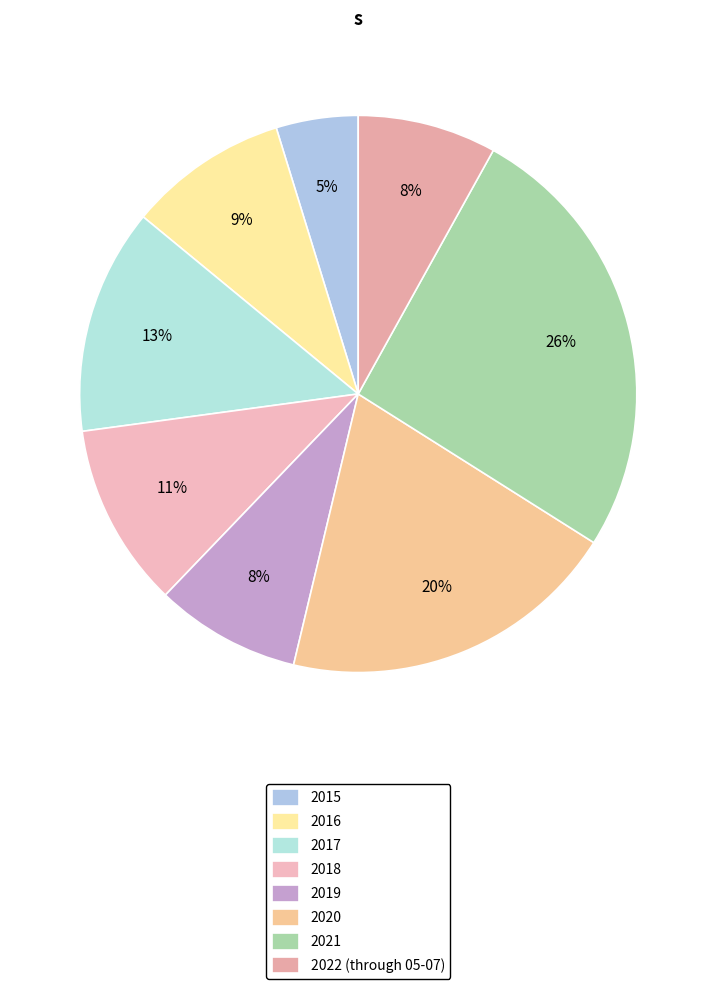

To the nearest percent, what portion does 2015 represent?

5%